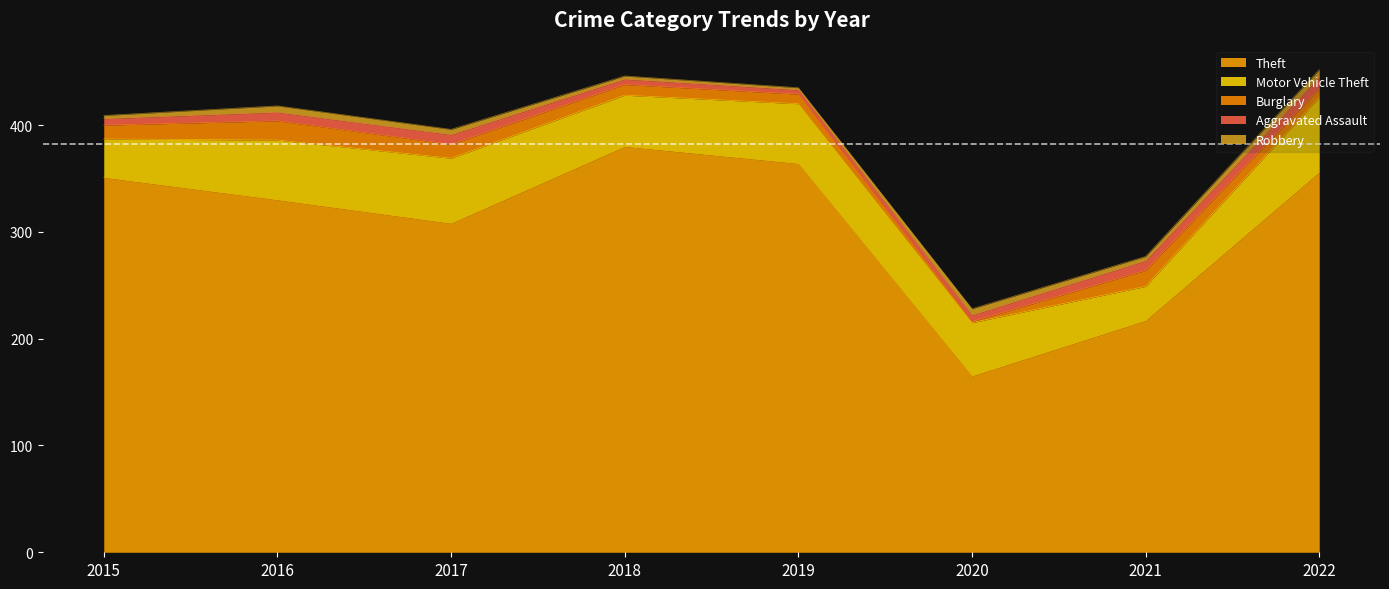

What are all the series names shown in the legend?

Theft, Motor Vehicle Theft, Burglary, Aggravated Assault, Robbery